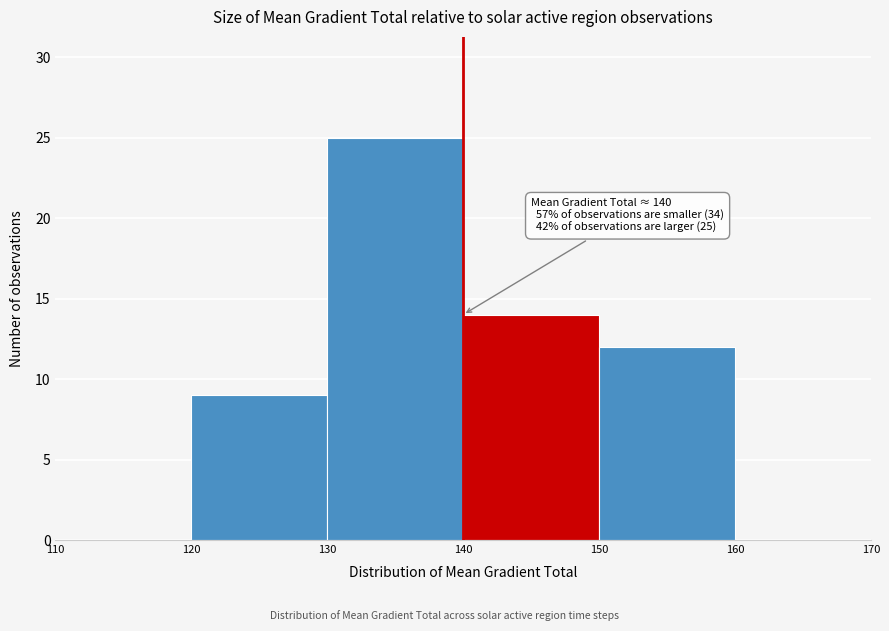

Which range on the x-axis has the tallest bar?

130 to 140